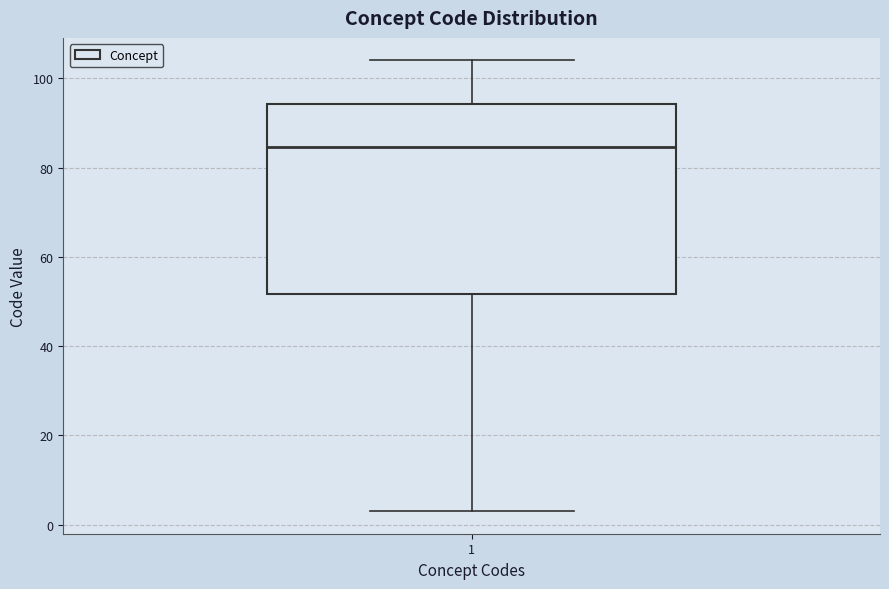

Where is the lower edge of the box at x = 1 on the y-axis? The values are not printed on the chart, so give them approximately, as read against the axis.

52